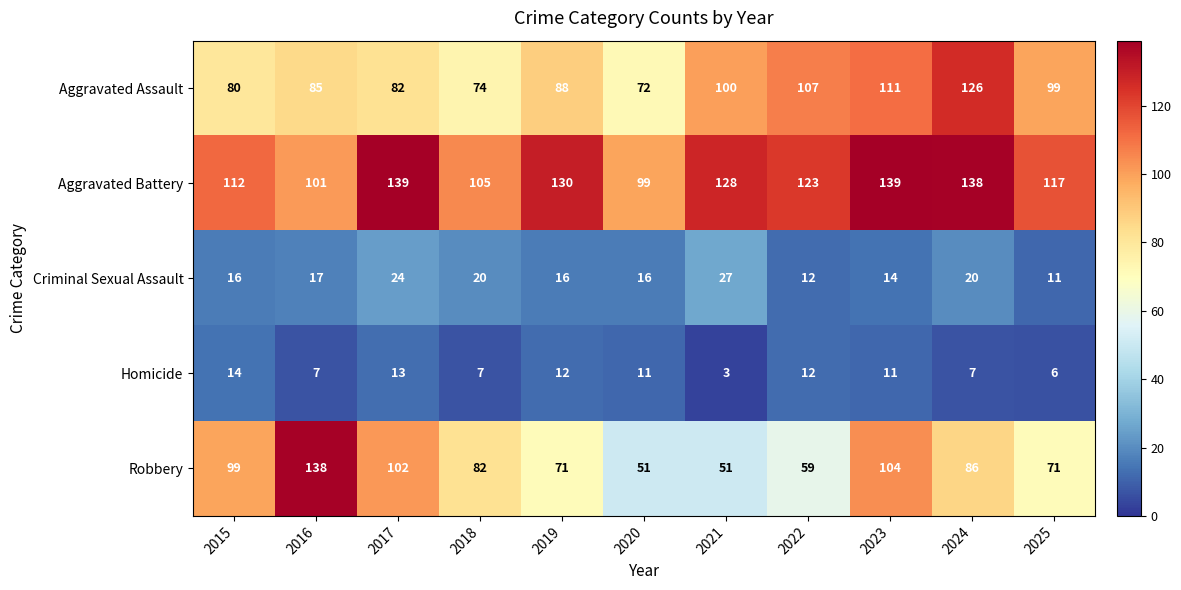

What is the highest value of the Criminal Sexual Assault series?

27